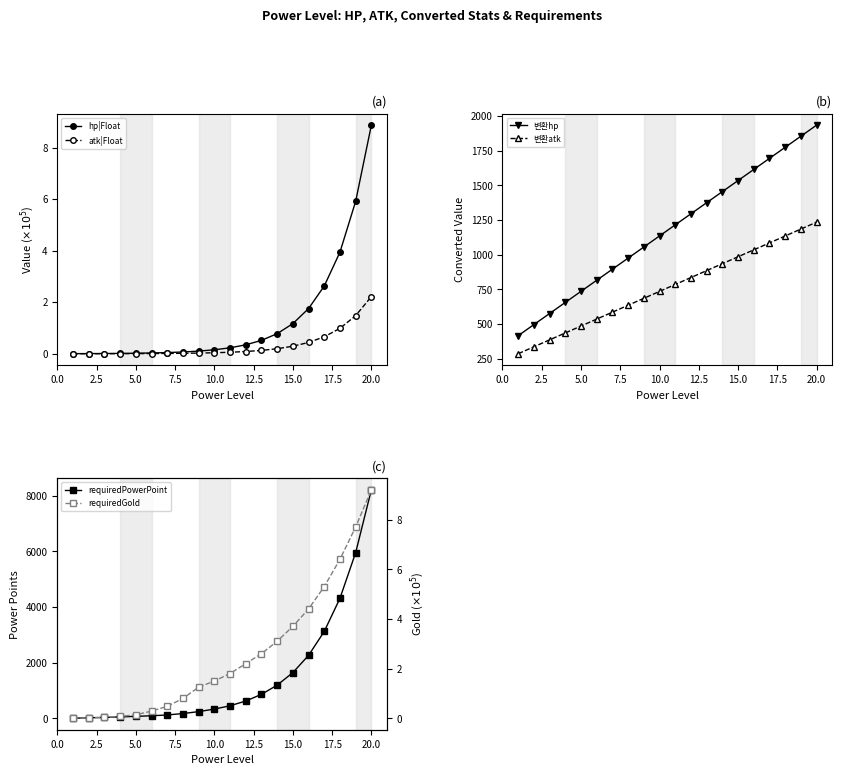

Which category has the highest value in the hp|Float series?

20.0